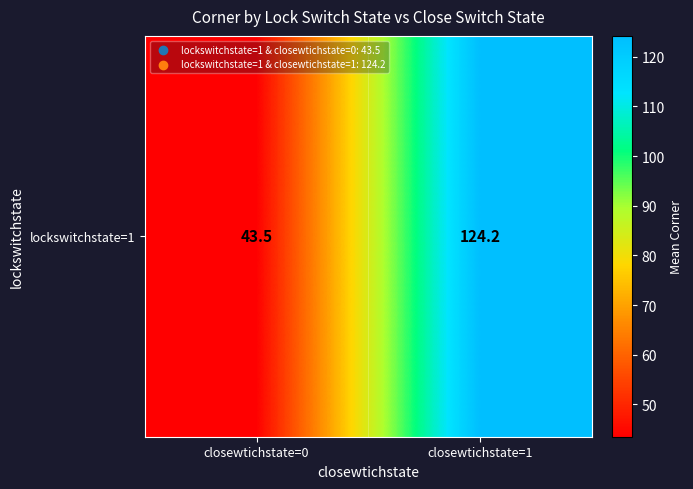

The chart shows a value of 22.9 at closewtichstate=0. True or false?

False